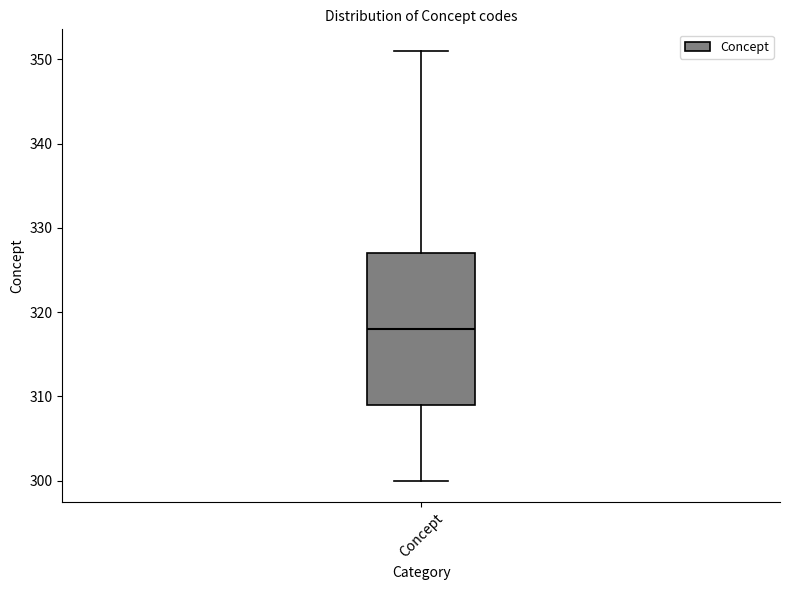

Read this box plot against the y-axis: the position of the median line, the range covered by the box, and the ends of both whiskers. The values are not printed on the chart, so give them approximately, as read against the axis.

median 318, box 309 to 327, whiskers 300 to 351